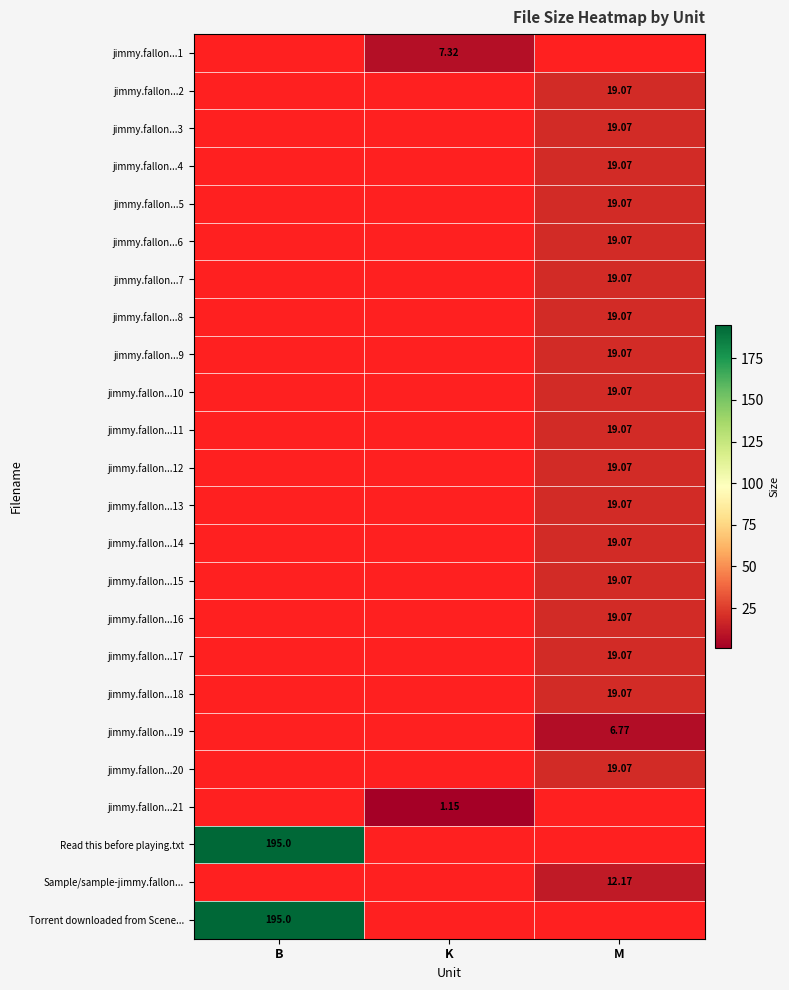

The value of jimmy.fallon...6 at M is 30.1. True or false?

False